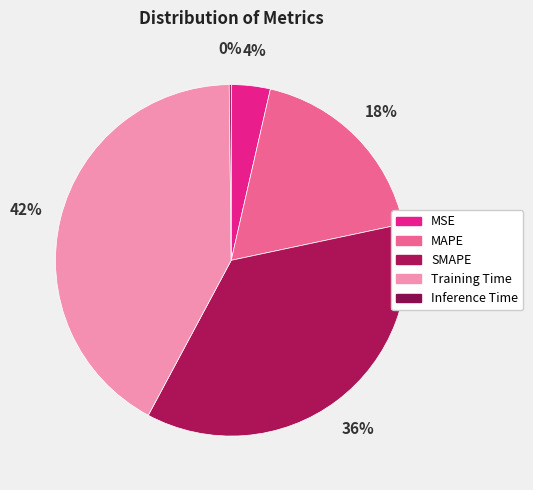

To the nearest percent, what percentage of the pie is SMAPE?

36%